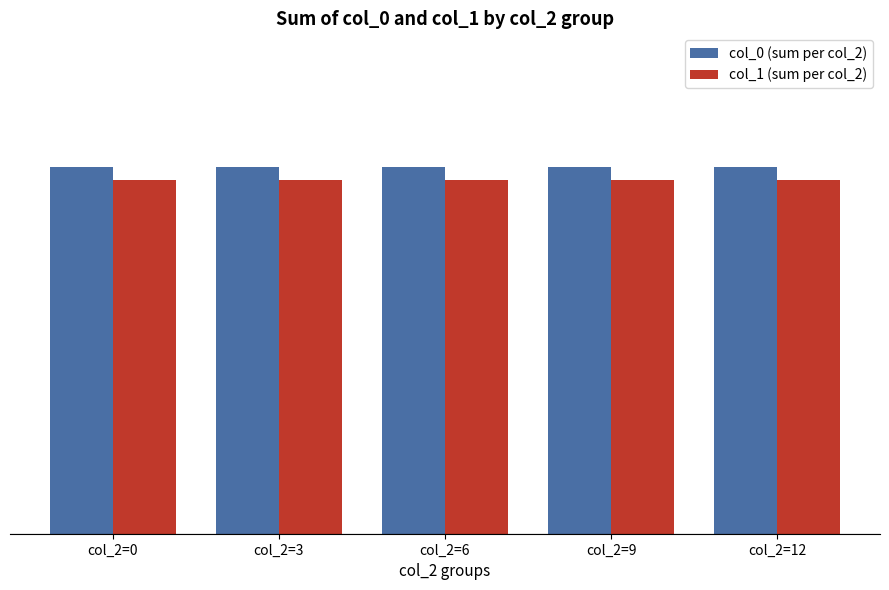

What is the difference between the highest and lowest values at col_2=0?

1.8